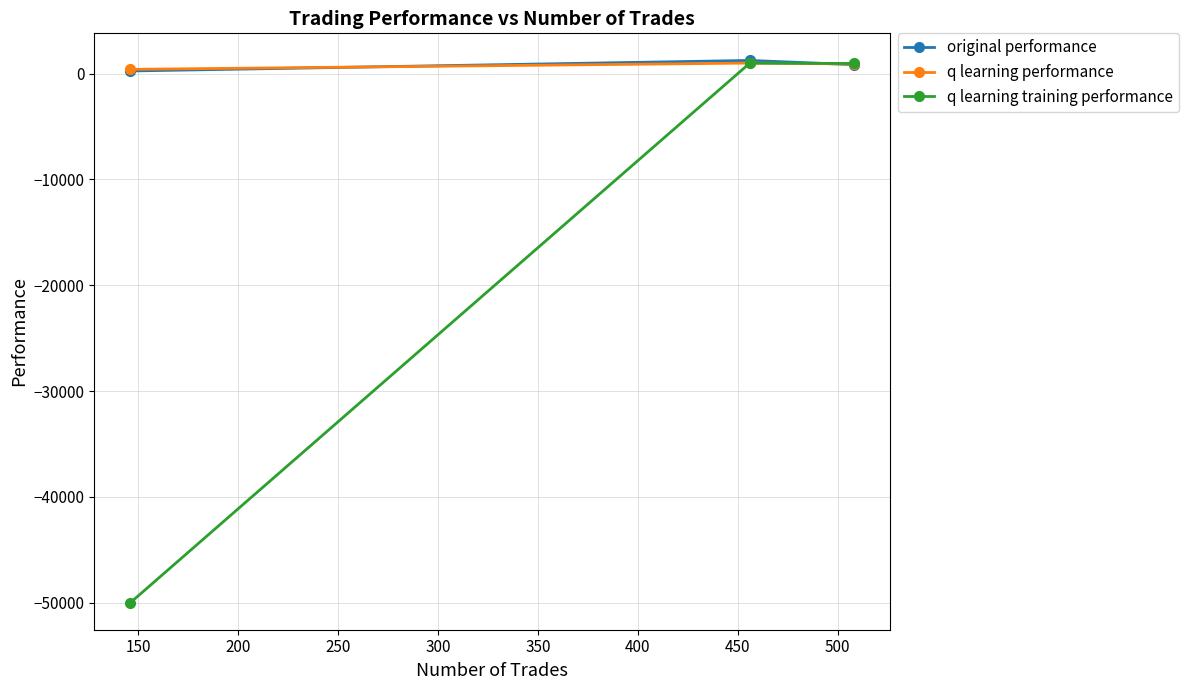

List the series in order of their peak value, lowest first.

q learning training performance, q learning performance, original performance